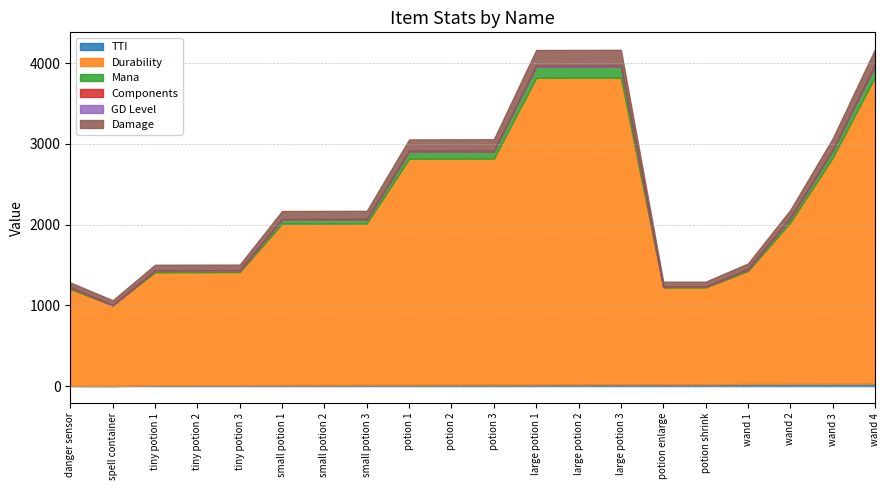

True or false: GD Level and TTI intersect in this chart.

False